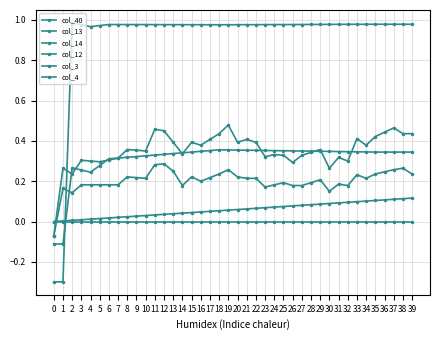

What is the spread (max minus min) of values at 10?

1.0